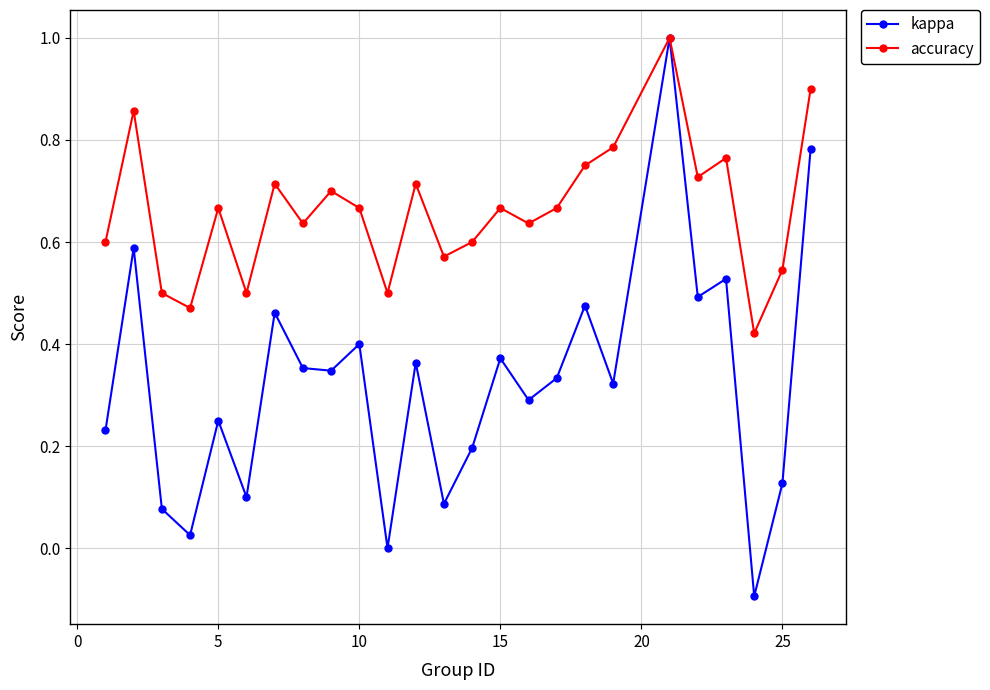

Rank the series by their average value, from highest to lowest.

accuracy, kappa